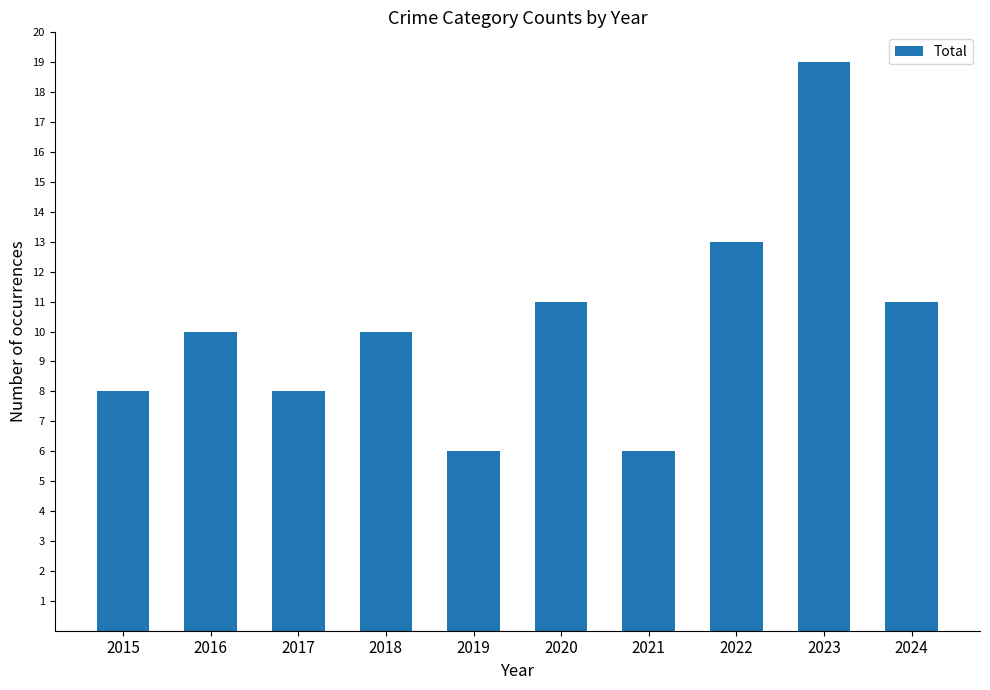

What is the minimum value shown in the chart?

6